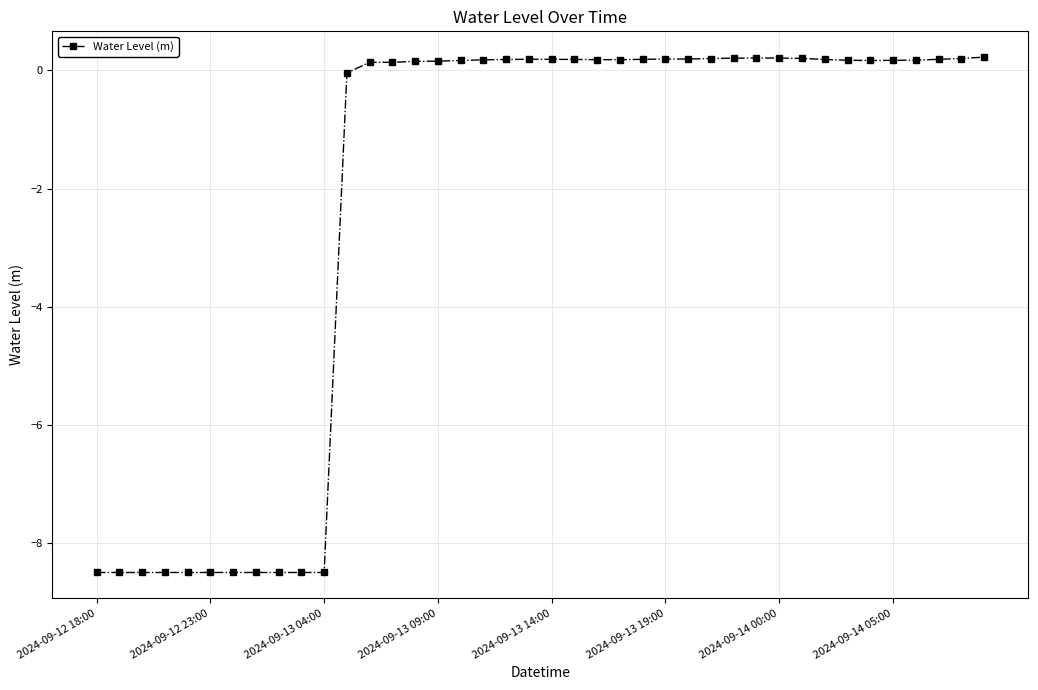

What is the average value?

-2.2